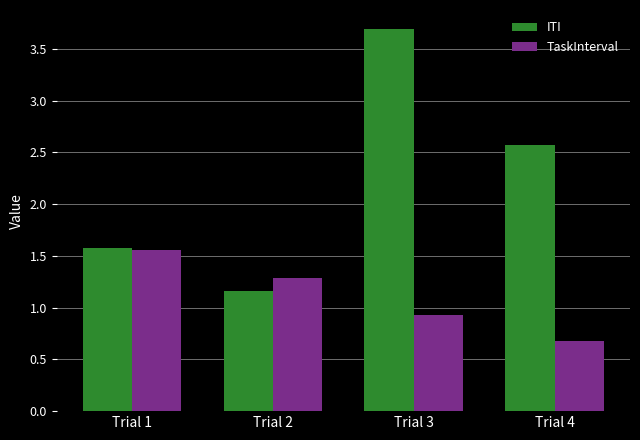

At which label is TaskInterval closest to 1?

Trial 3